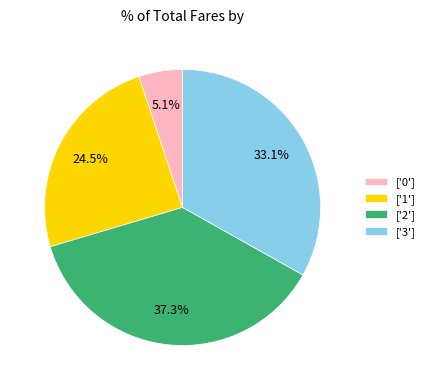

Rank the categories by value from highest to lowest.

['2'], ['3'], ['1'], ['0']